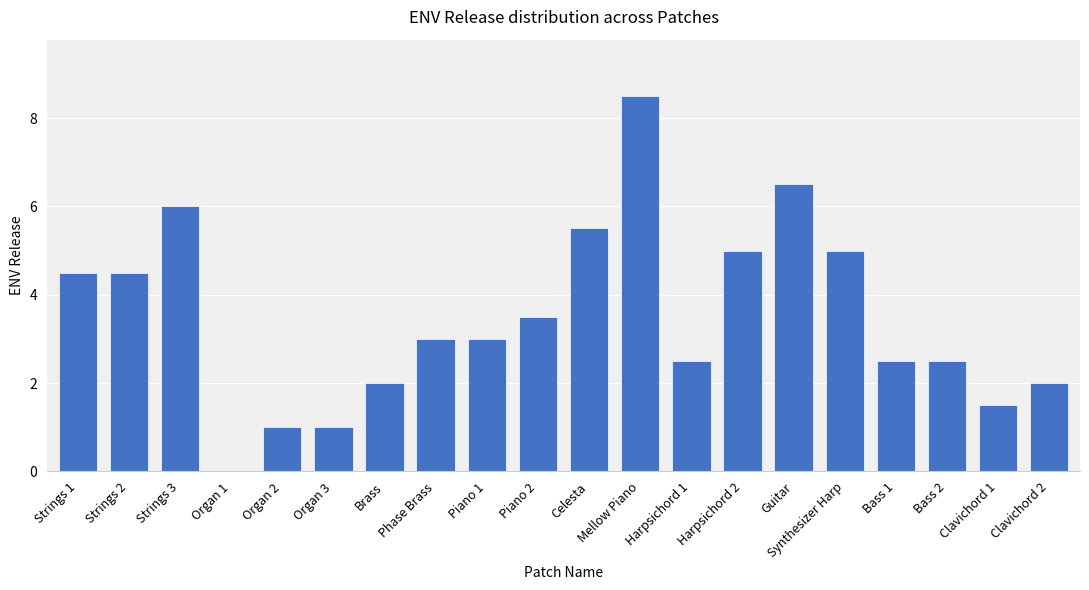

What is the sum of all values?

70.0